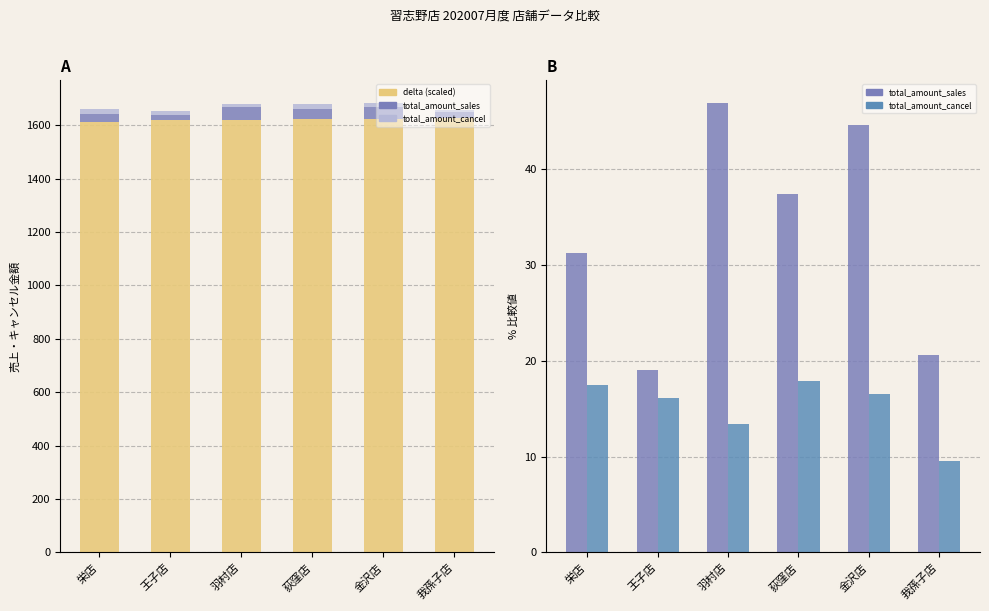

Is it true that total_amount_cancel (/200) equals 21.9 at 金沢店?

False